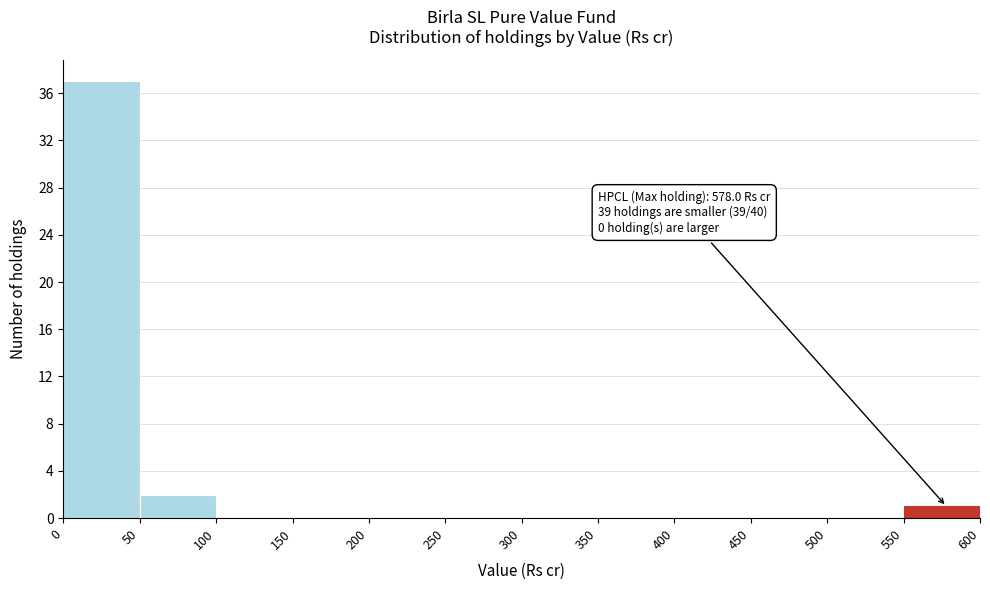

Over which range of the x-axis is the bar tallest?

0 to 50